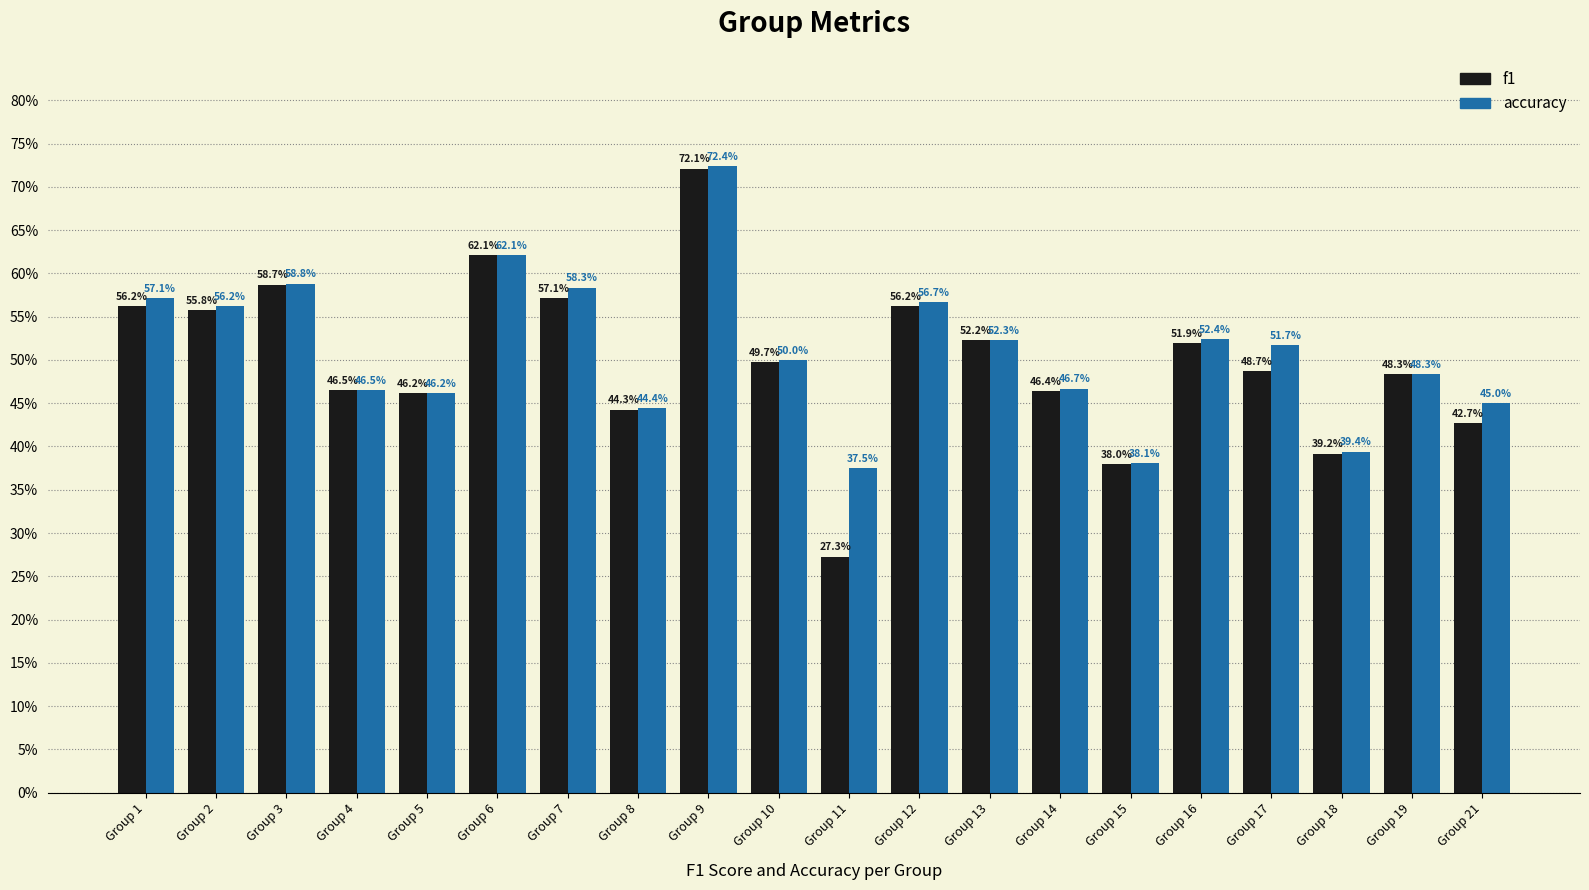

Rank the series by their average value, from highest to lowest.

accuracy, f1